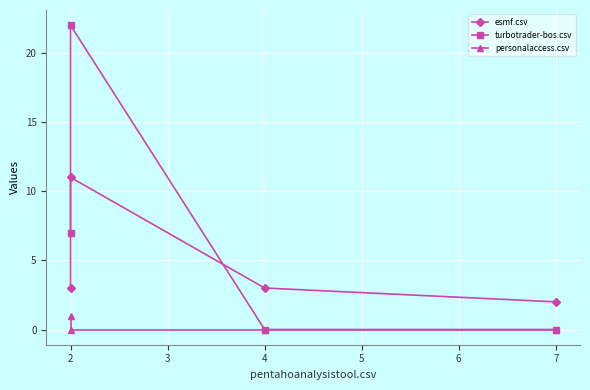

Count the personalaccess.csv values in the range 0 to 1.

4